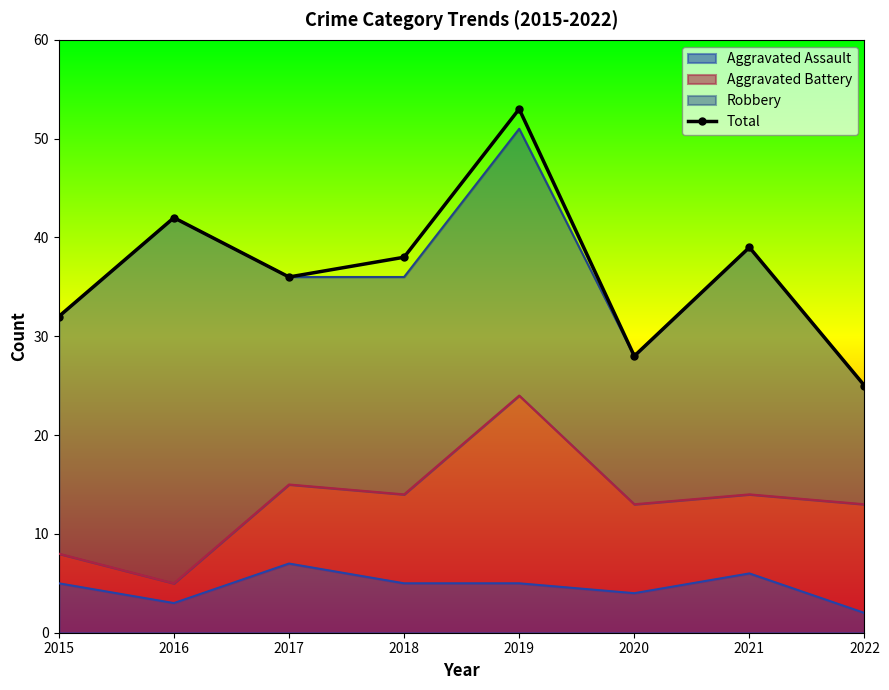

Between 2020 and 2018, which is larger?

2018